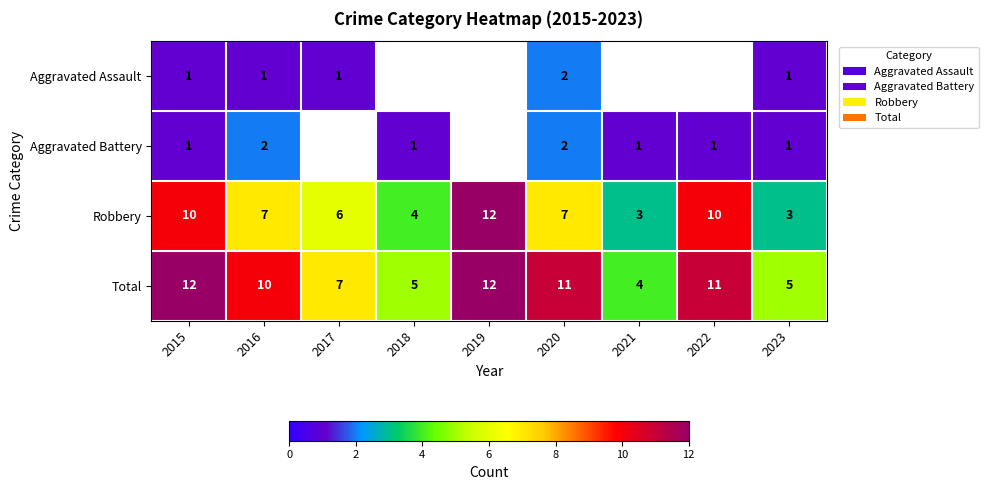

How many series are shown in this chart?

4